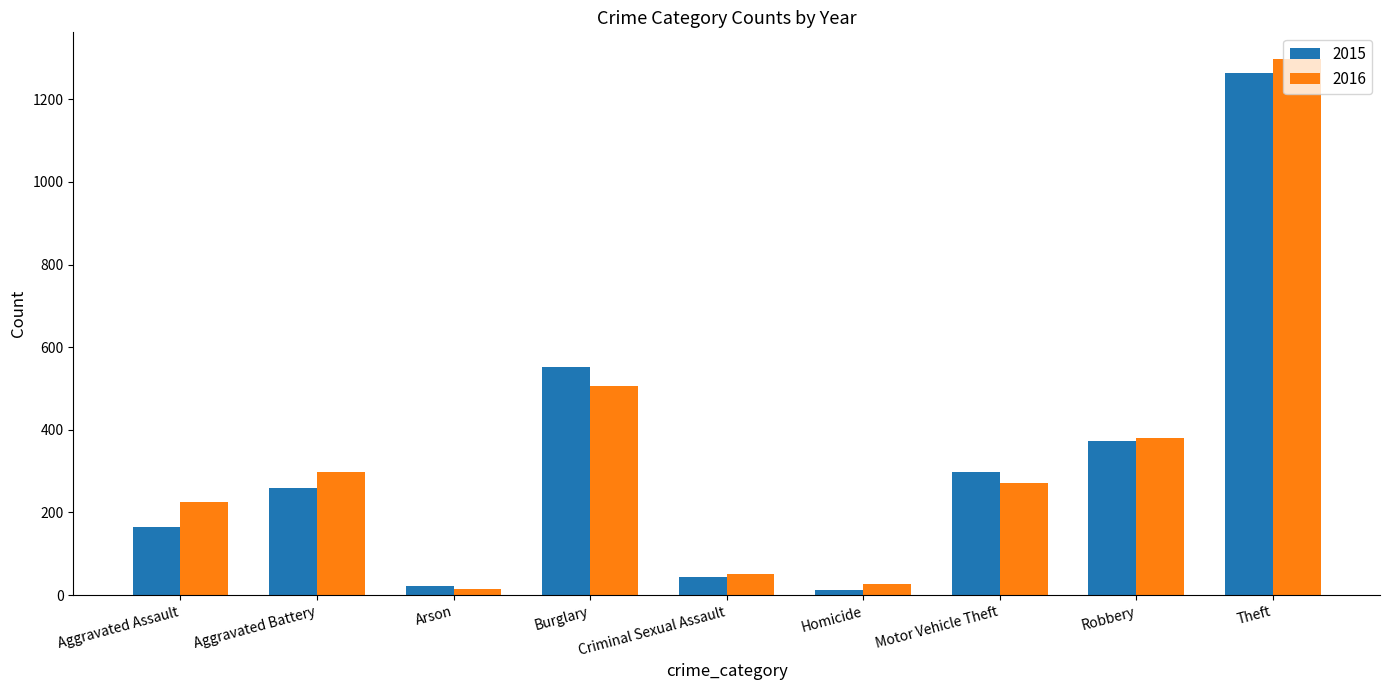

Does the chart contain stacked bars?

No